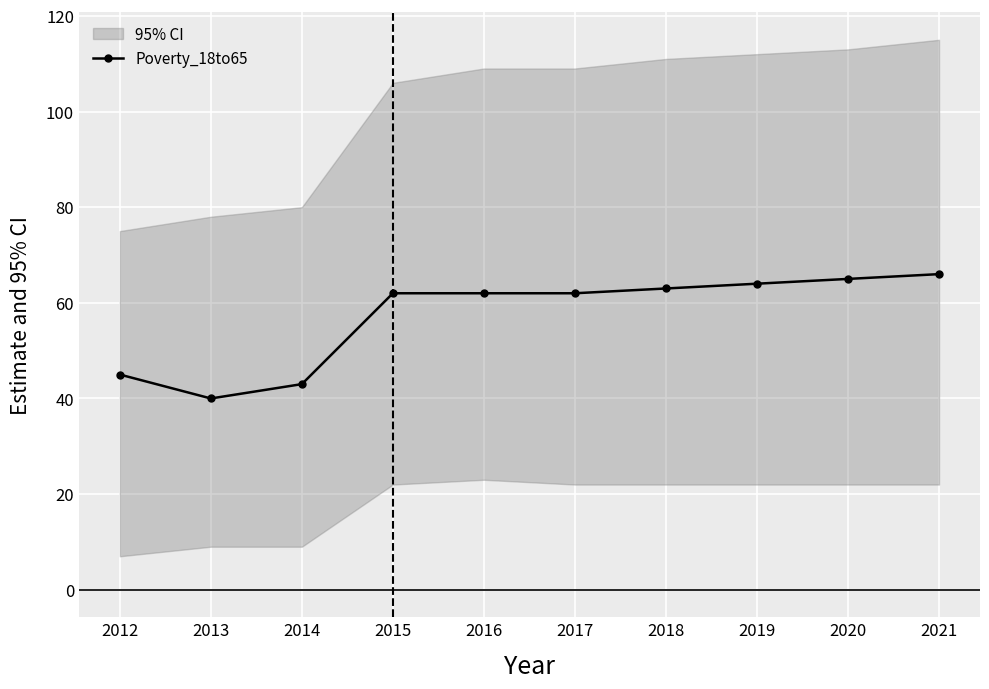

The chart shows a value of 62 at 2015. True or false?

True